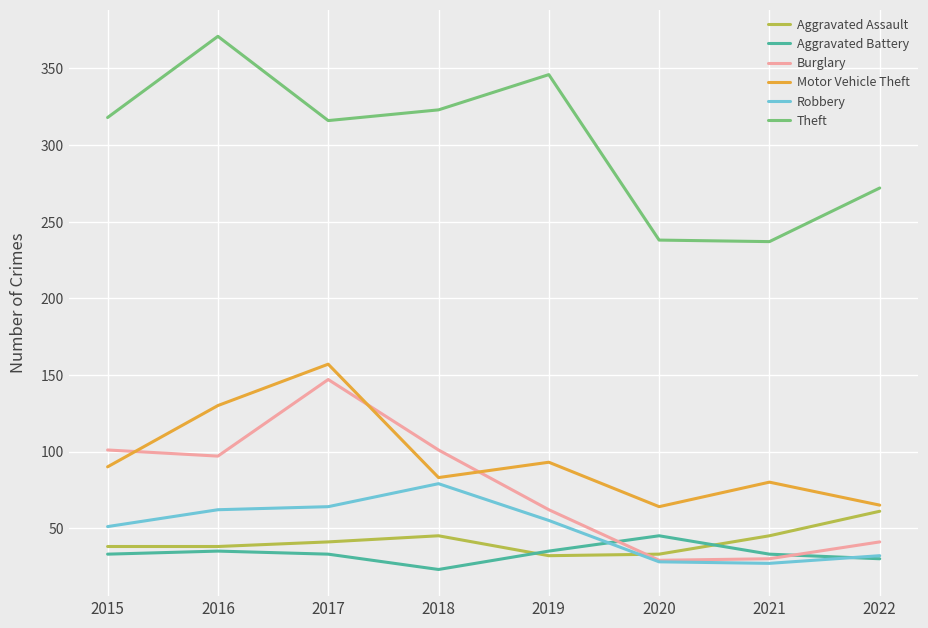

What is the maximum value shown in the chart?

371